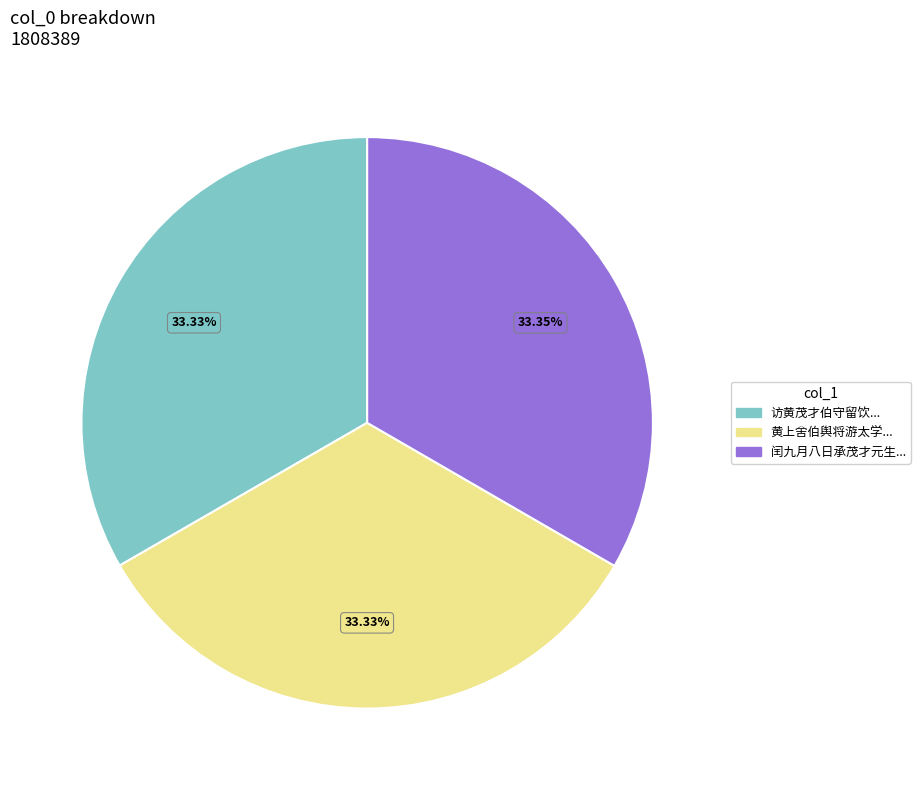

Is there a majority slice in this chart?

No